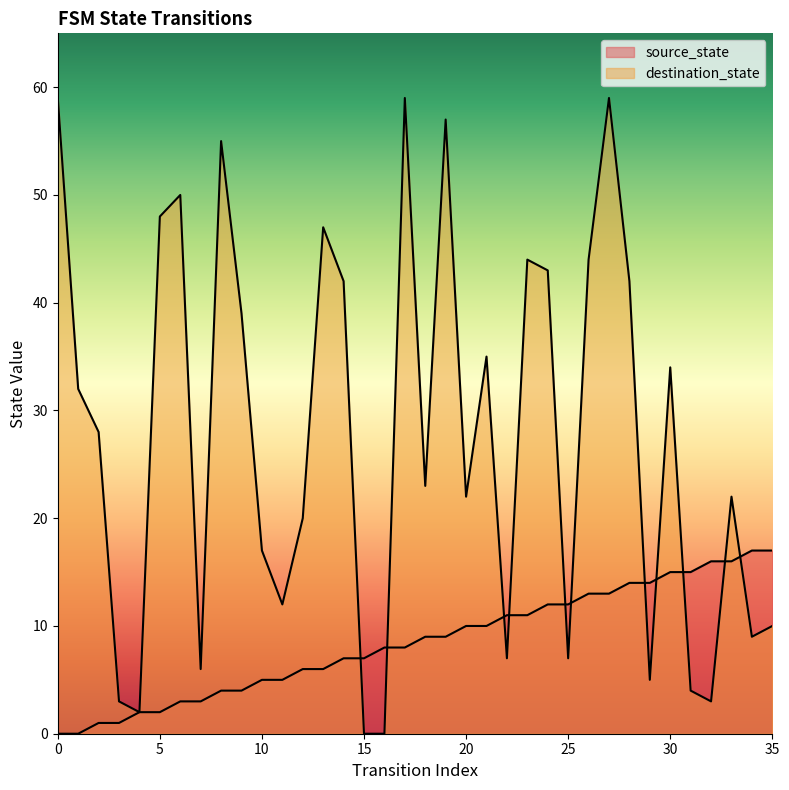

What is the sum of all destination_state values?

989